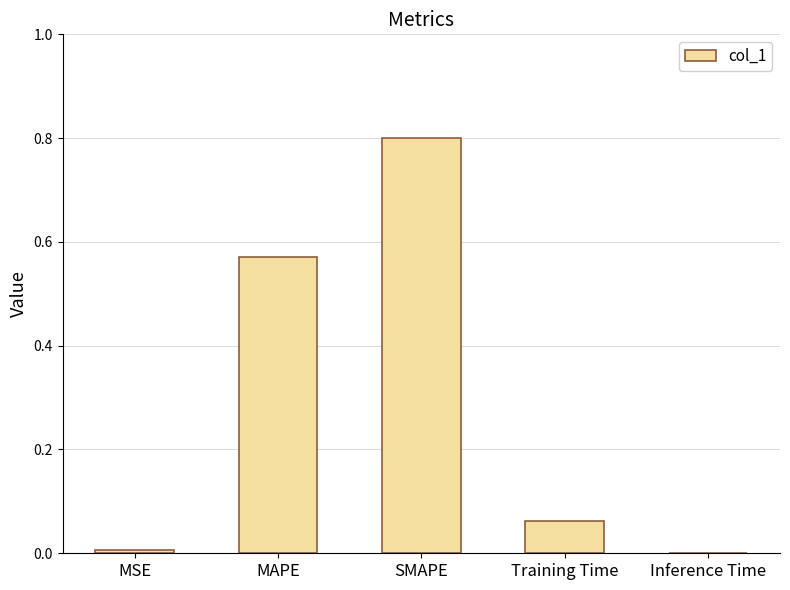

Count the number of categories in the chart.

5